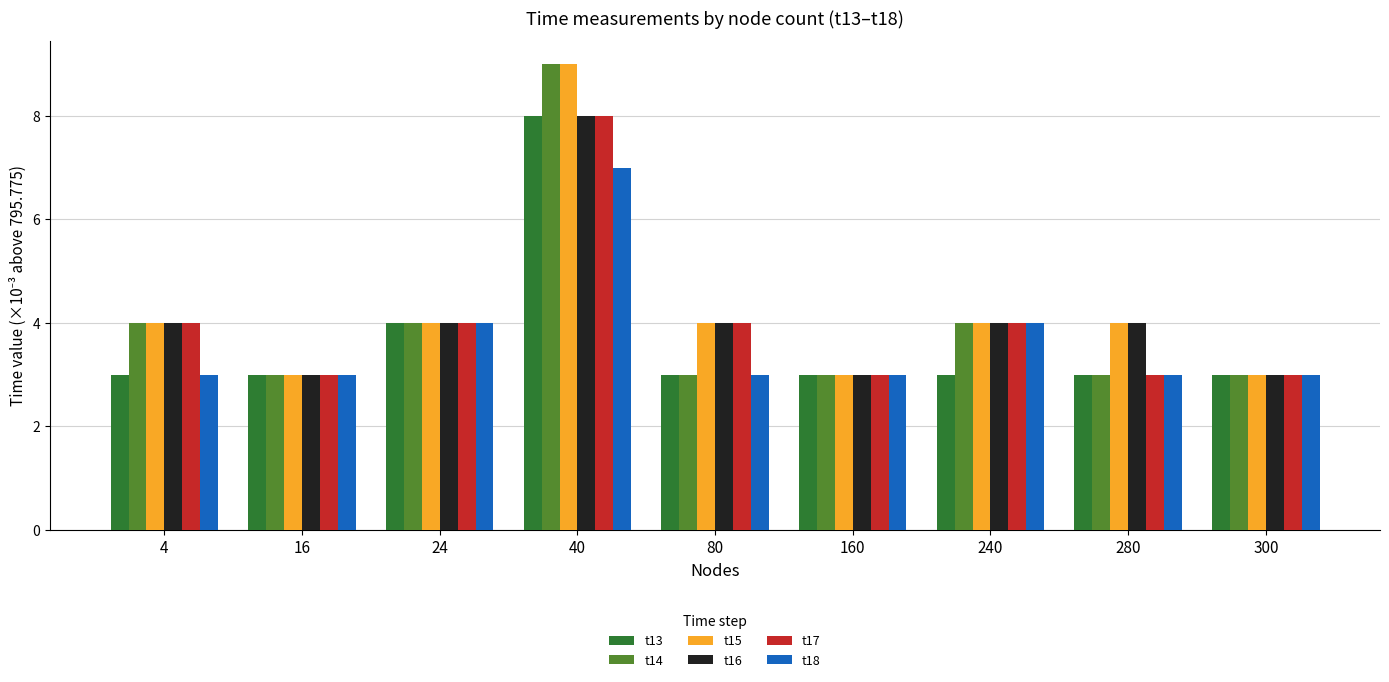

What is the difference between the maximum and minimum values in the t18 series?

4